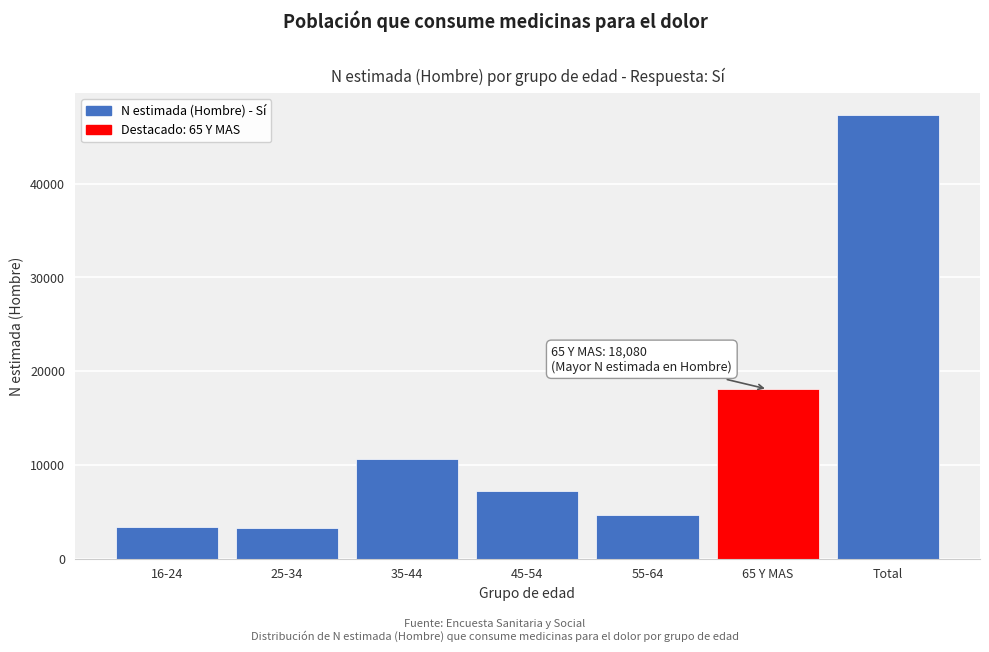

Which label corresponds to the largest value in the chart?

Total